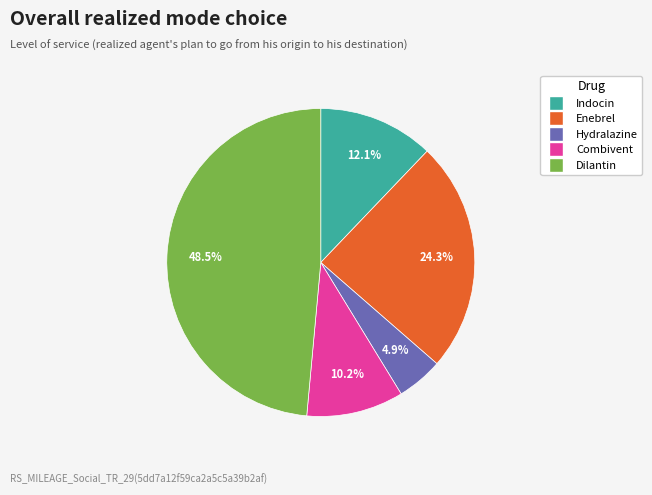

What percentage is the Enebrel slice, to the nearest percent?

24%